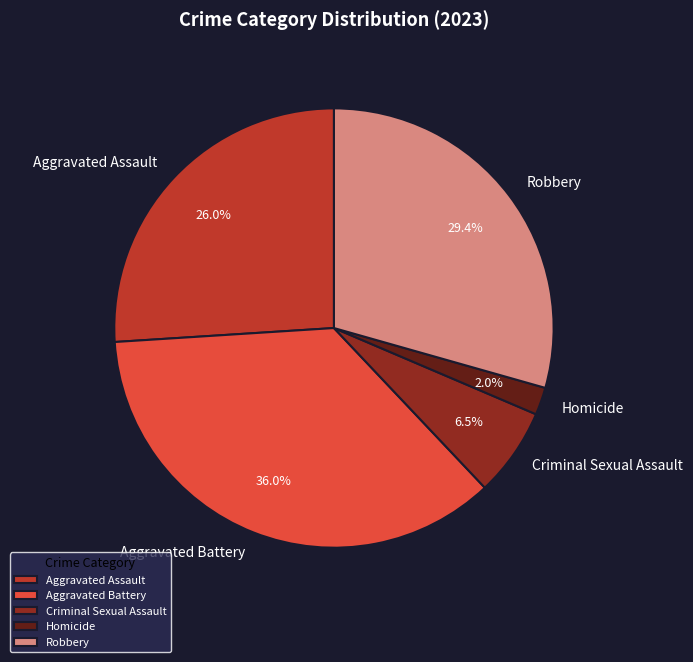

Is it true that Criminal Sexual Assault is 12% of the pie?

False